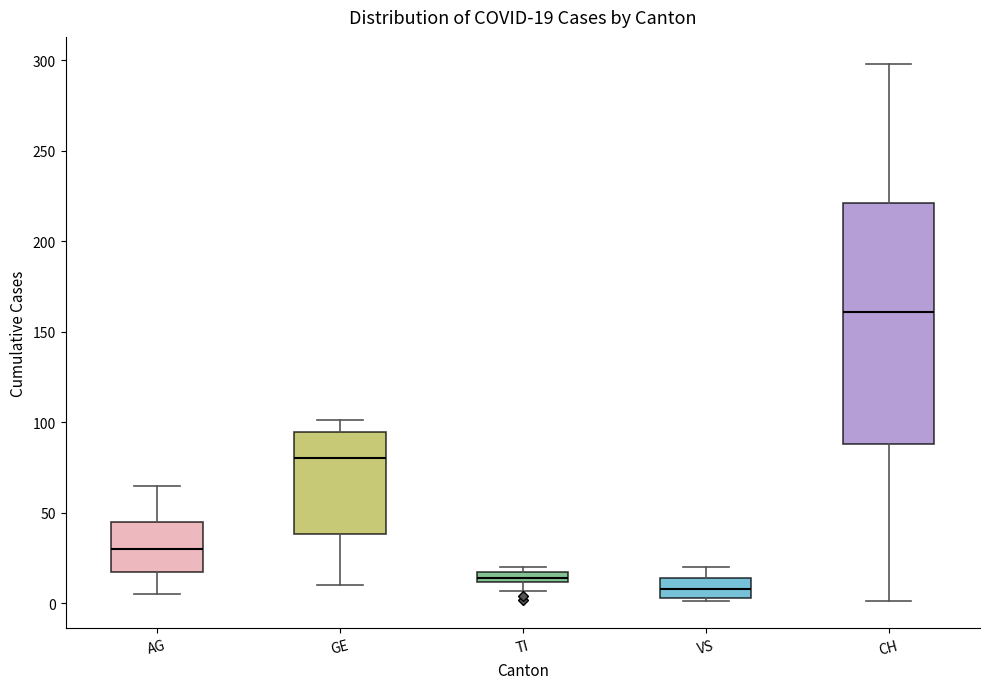

Which box is the tallest, from its lower edge to its upper edge?

CH